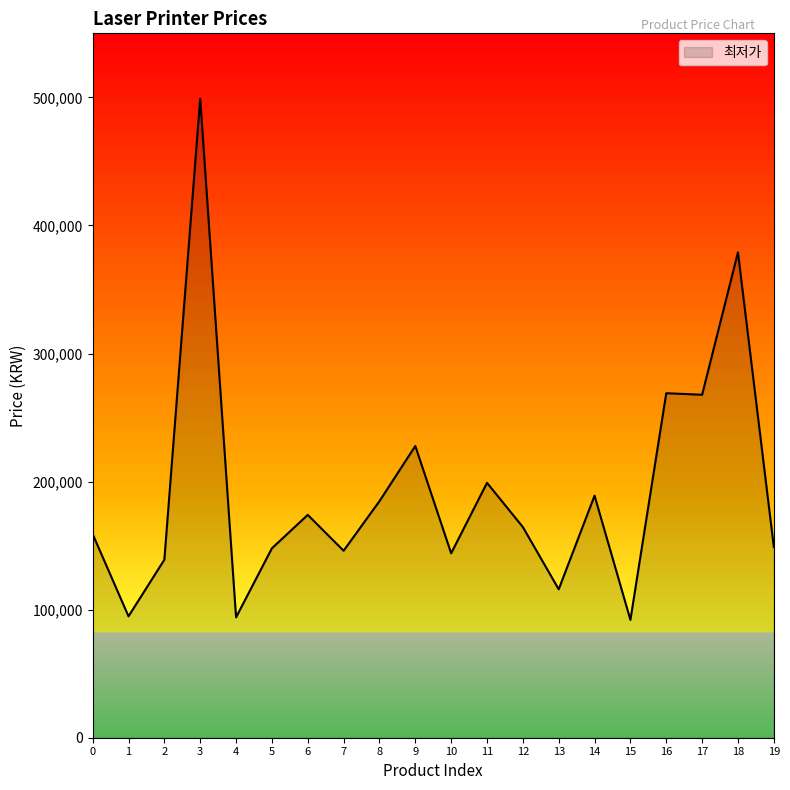

What is the maximum value shown in the chart?

499000